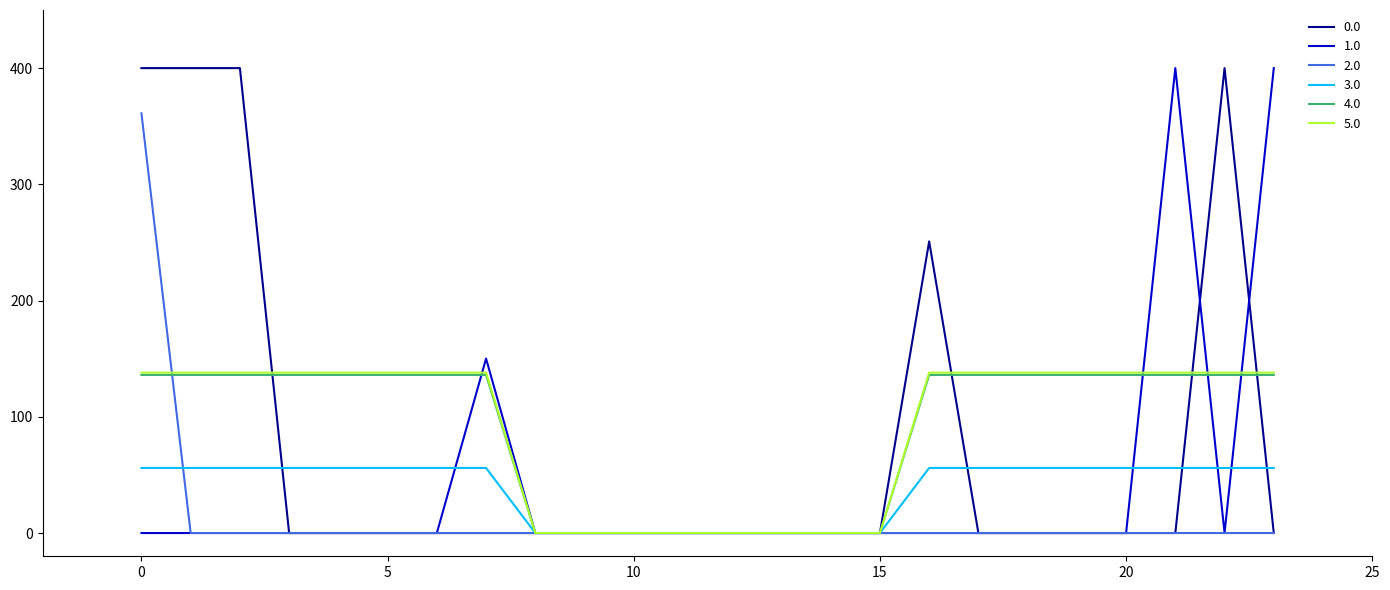

What is the maximum value for 3.0?

56.0